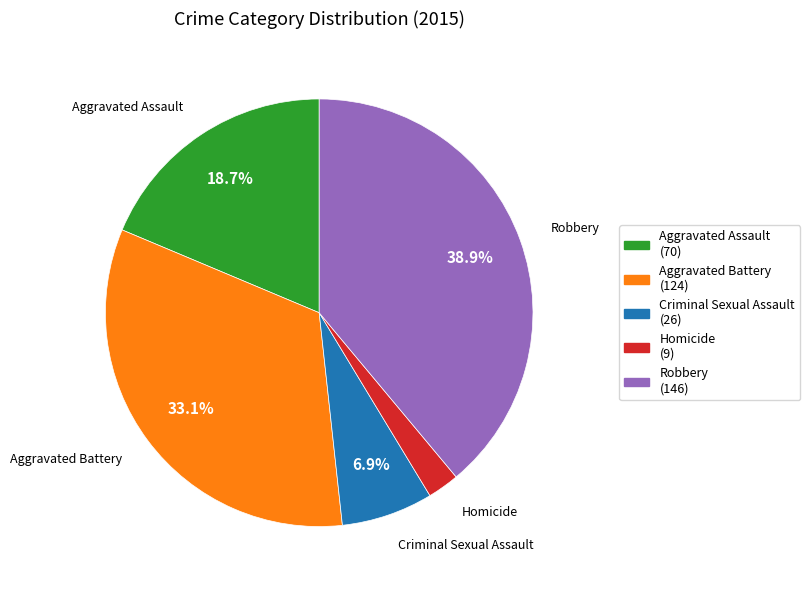

To the nearest percent, what is the average slice percentage?

20%